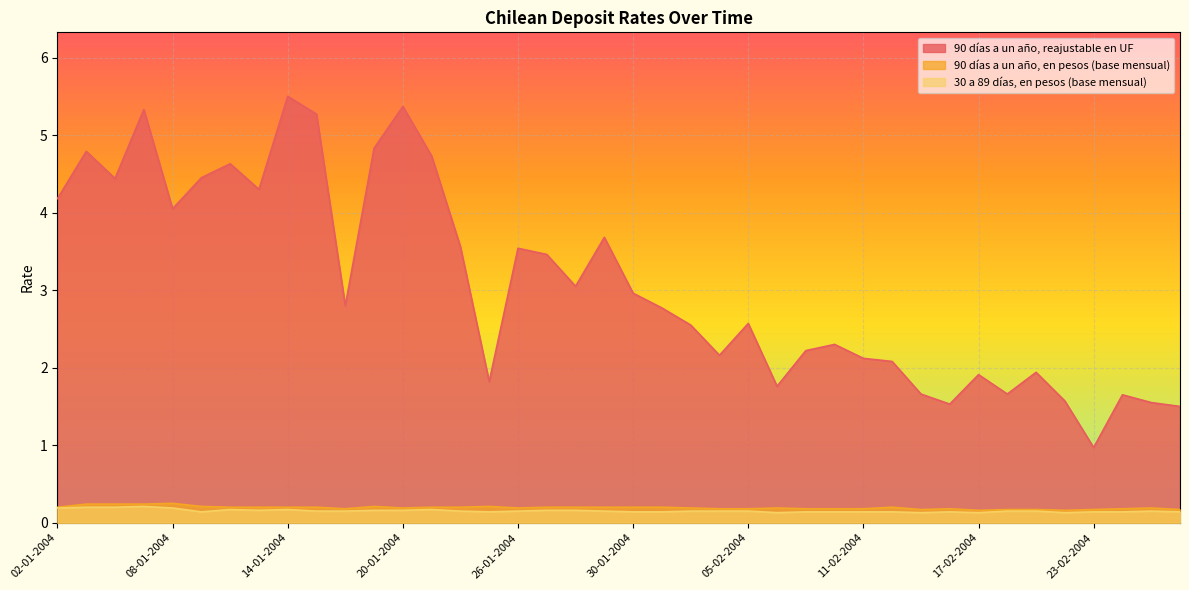

The value of 90 días a un año, en pesos (base mensual) at 08-01-2004 is 0.4. True or false?

False